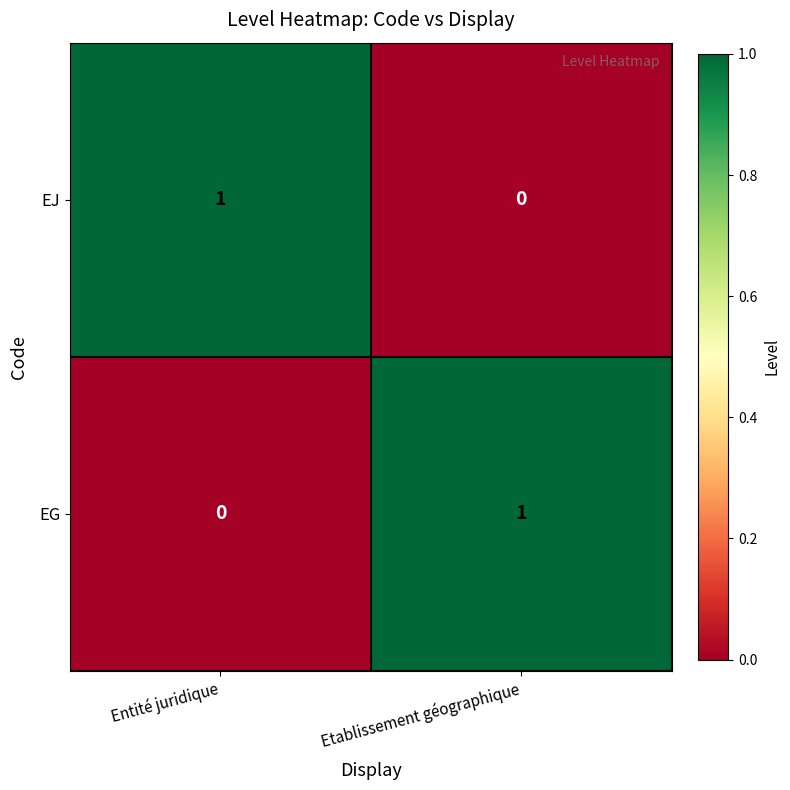

Reading left to right, list all the values displayed in this chart.

EJ: 1	0
EG: 0	1